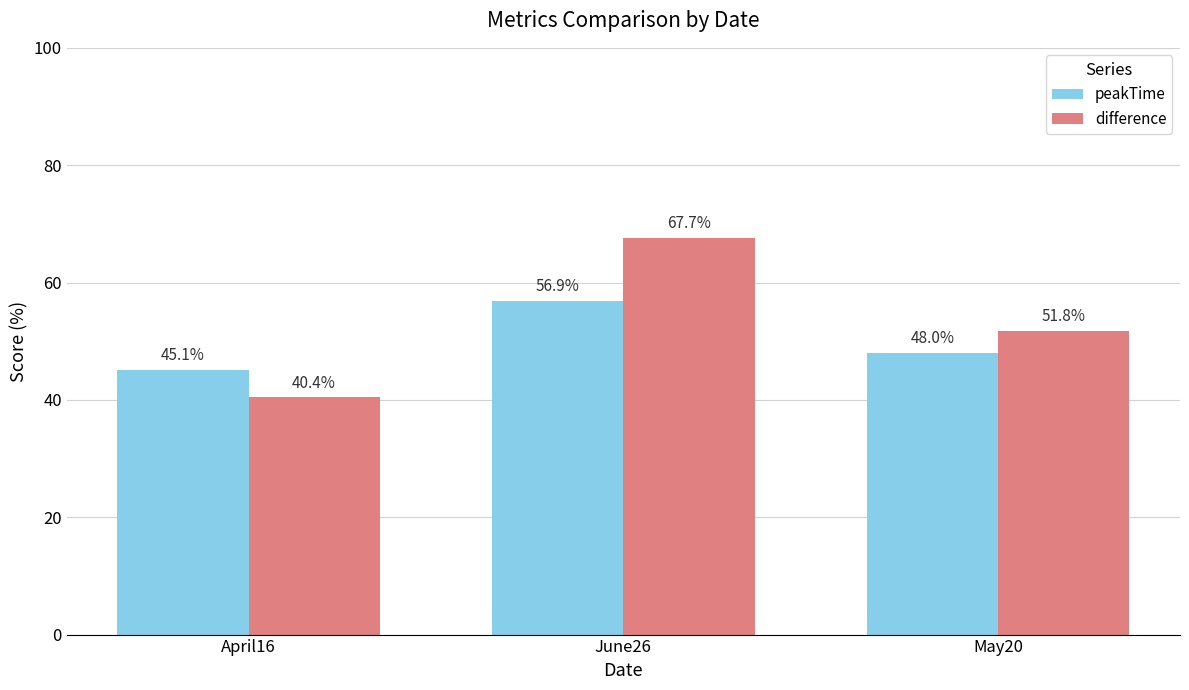

At which label does peakTime reach its minimum?

April16